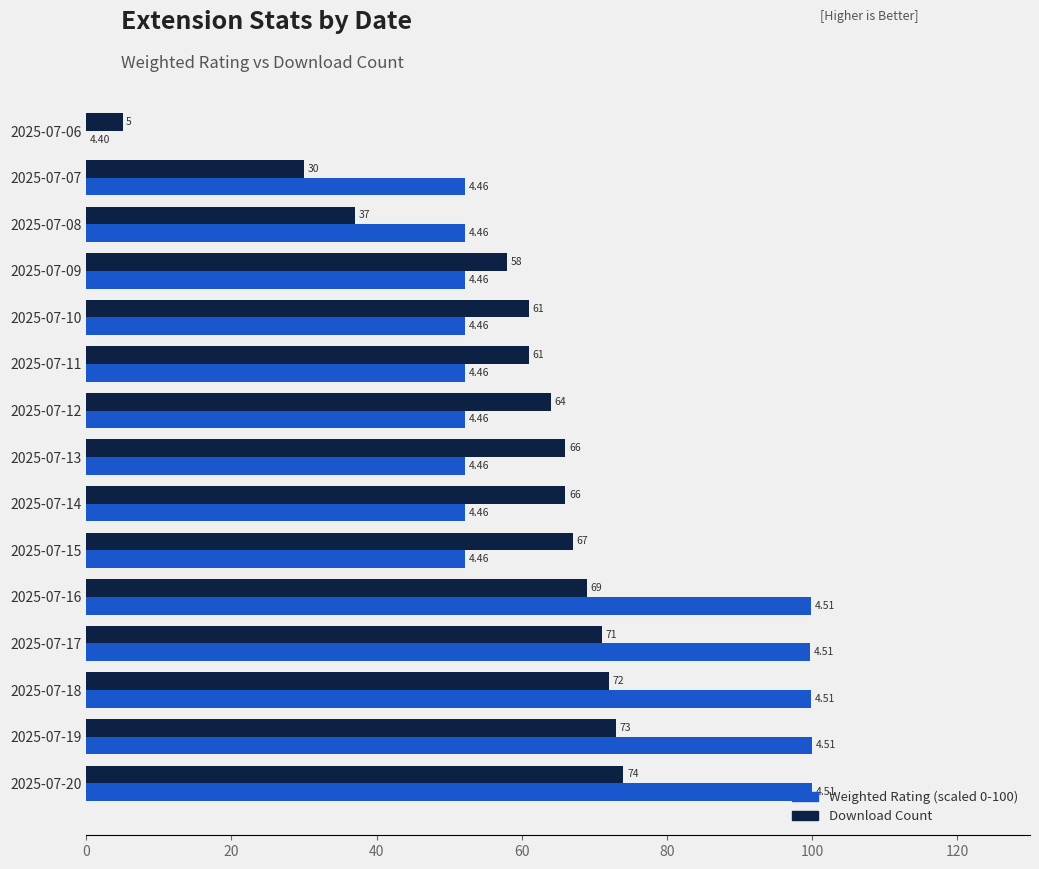

How many categories are shown in the chart?

15